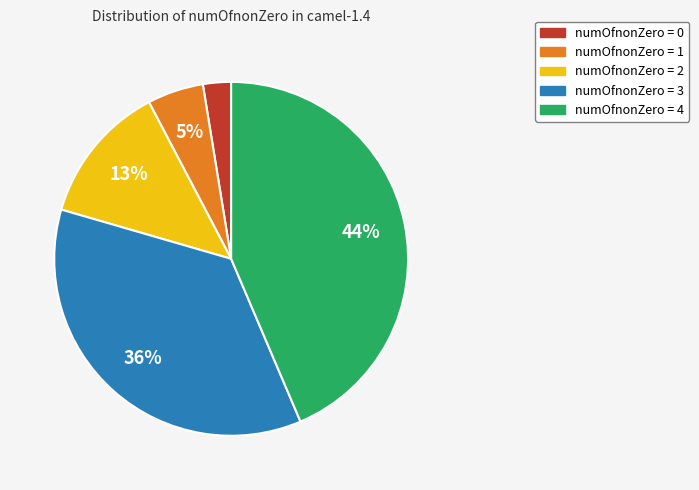

Does any single category account for the majority?

No